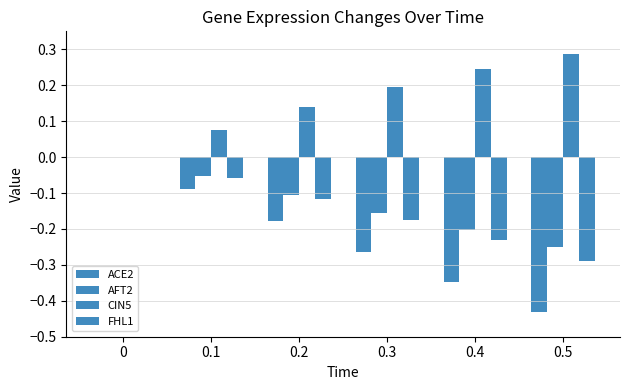

How many data points does each series have?

6